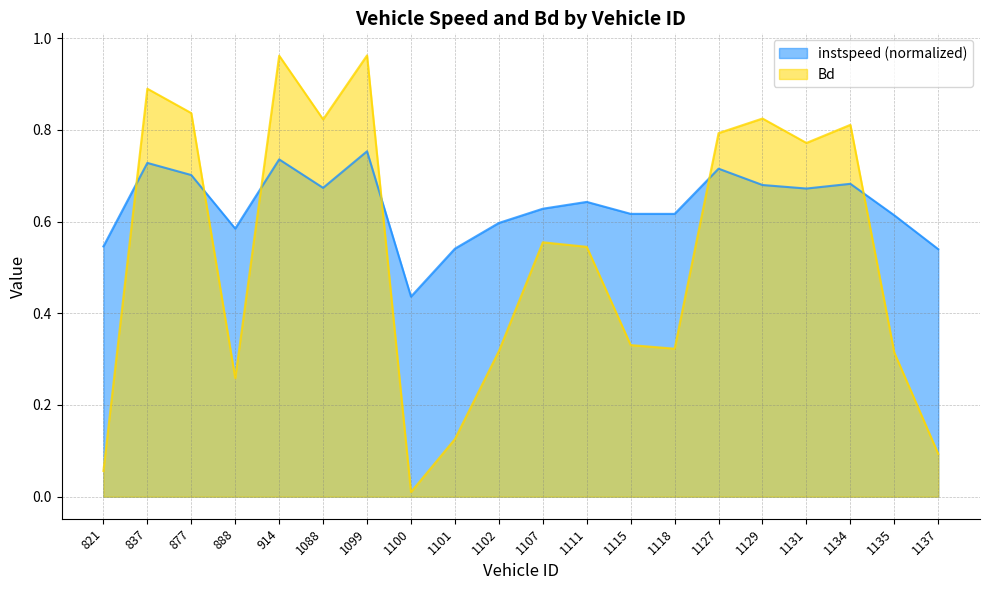

Reading left to right, what are all the values shown in this chart?

instspeed: 821=0.5	837=0.7	877=0.7	888=0.6	914=0.7	1088=0.7	1099=0.8	1100=0.4	1101=0.5	1102=0.6	1107=0.6	1111=0.6	1115=0.6	1118=0.6	1127=0.7	1129=0.7	1131=0.7	1134=0.7	1135=0.6	1137=0.5
Bd: 821=0.1	837=0.9	877=0.8	888=0.3	914=1.0	1088=0.8	1099=1.0	1100=0.0	1101=0.1	1102=0.3	1107=0.6	1111=0.5	1115=0.3	1118=0.3	1127=0.8	1129=0.8	1131=0.8	1134=0.8	1135=0.3	1137=0.1